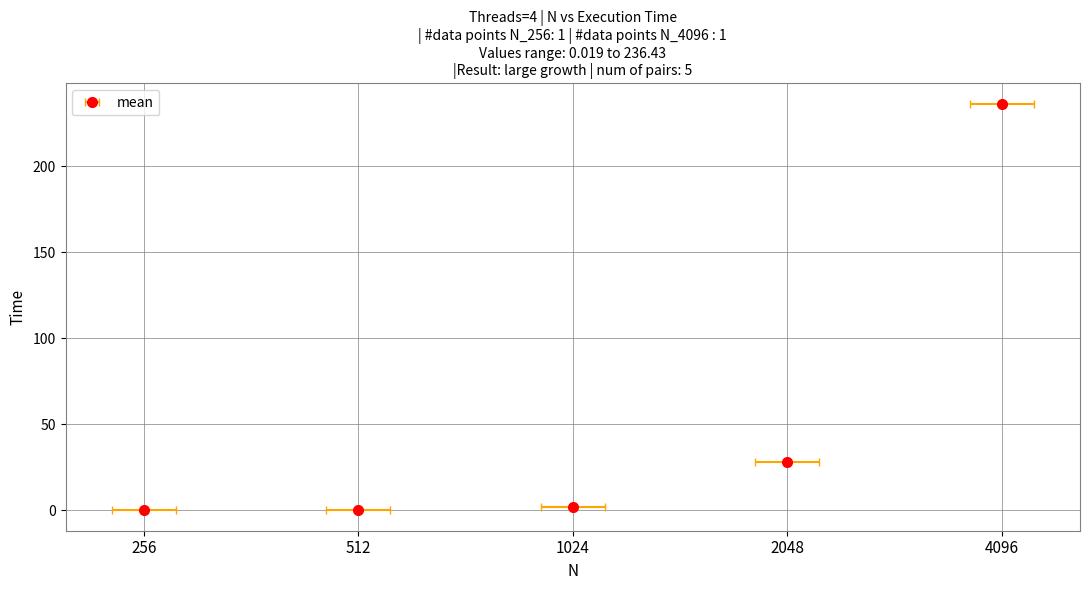

Where does the data first go above 1?

1024